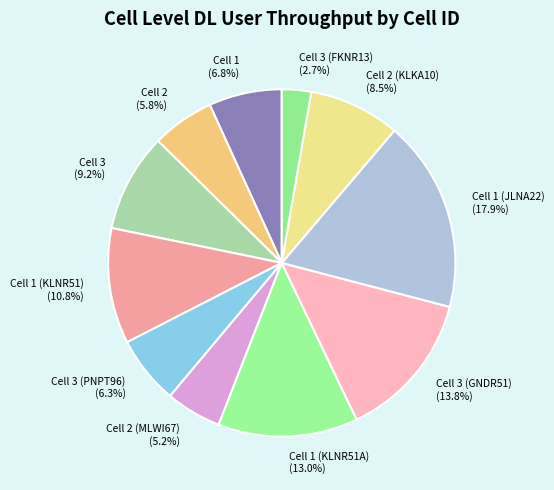

Is the sum of Cell 3 (PNPT96) (6.3%) and Cell 1 (6.8%) greater than half?

No